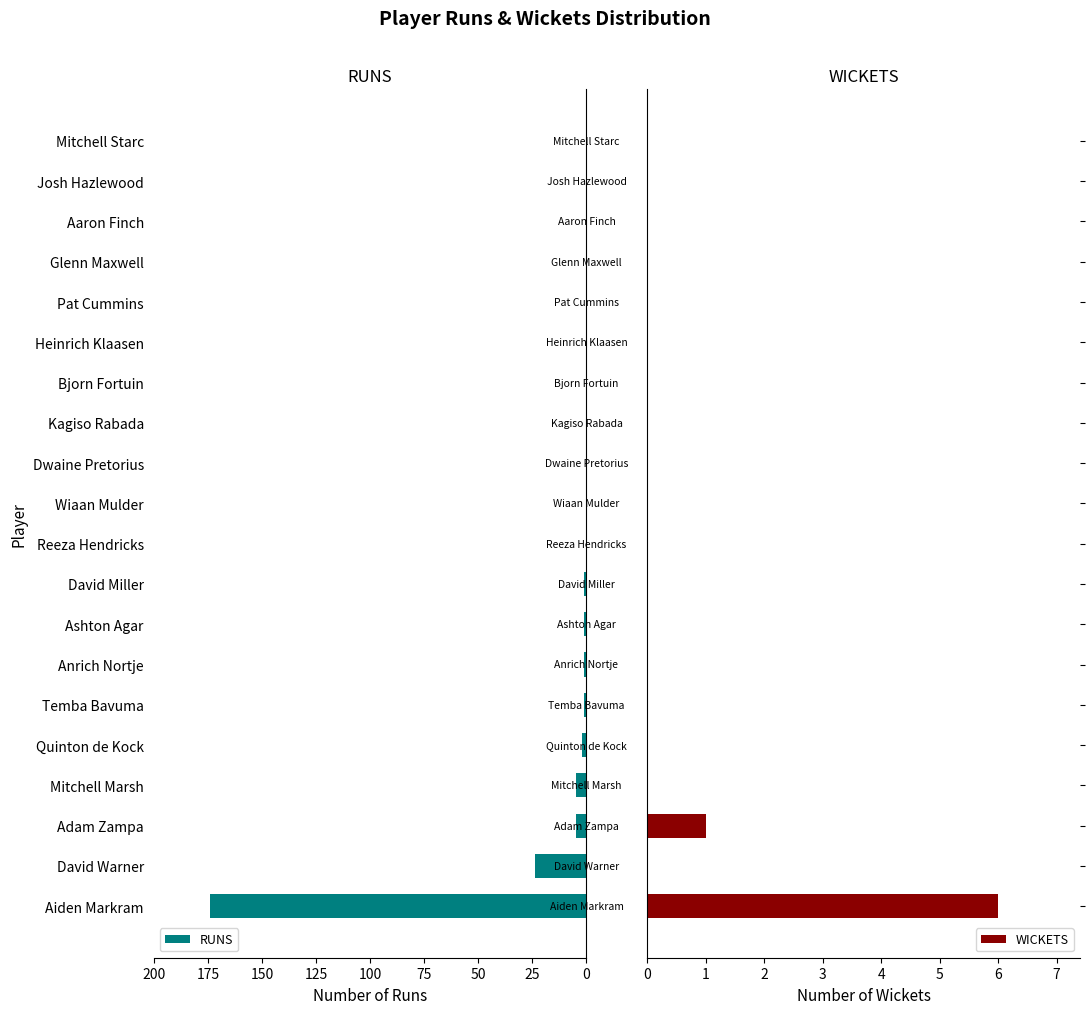

How many positive values does the RUNS series have?

9